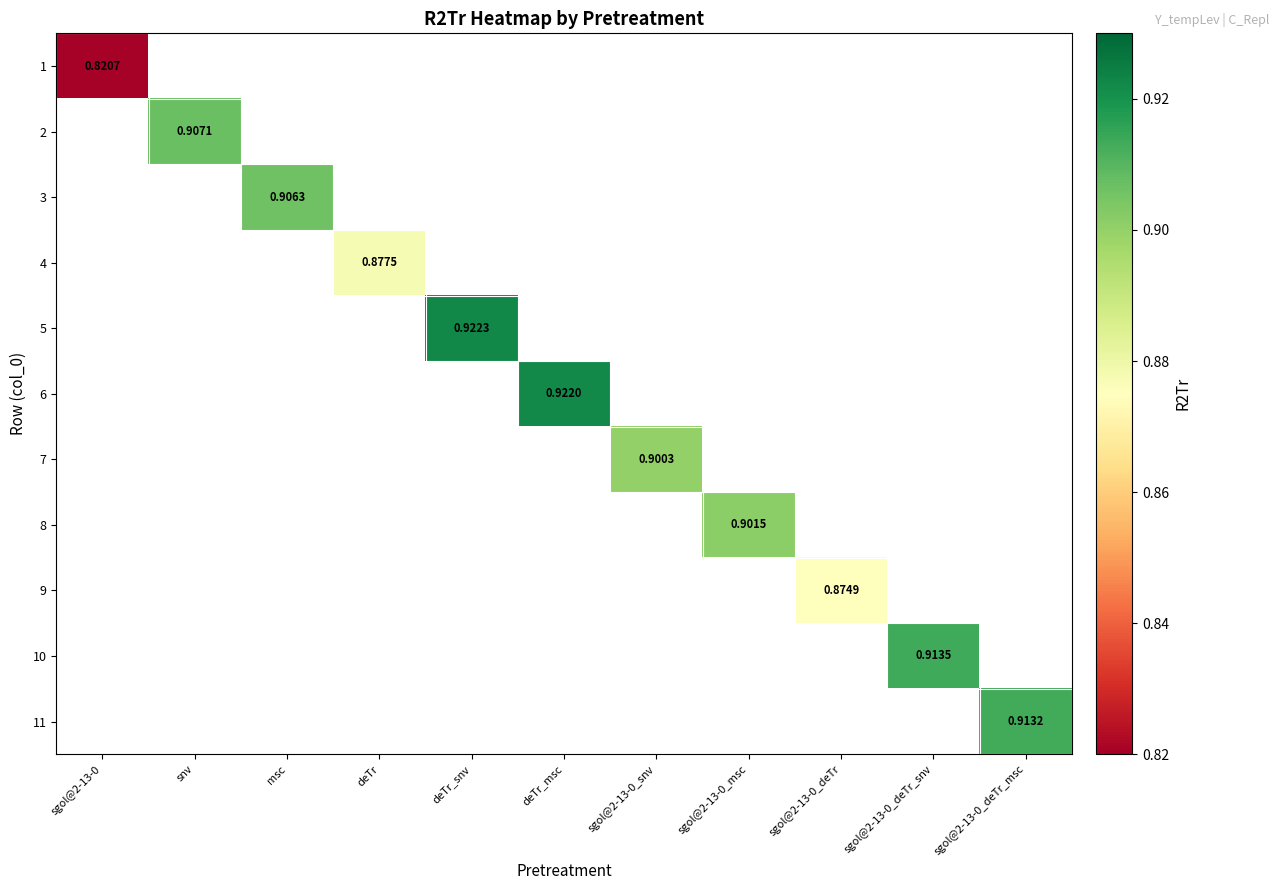

Is the value of 3 at deTr greater than the value of 7 at sgol@2-13-0_deTr_snv?

No